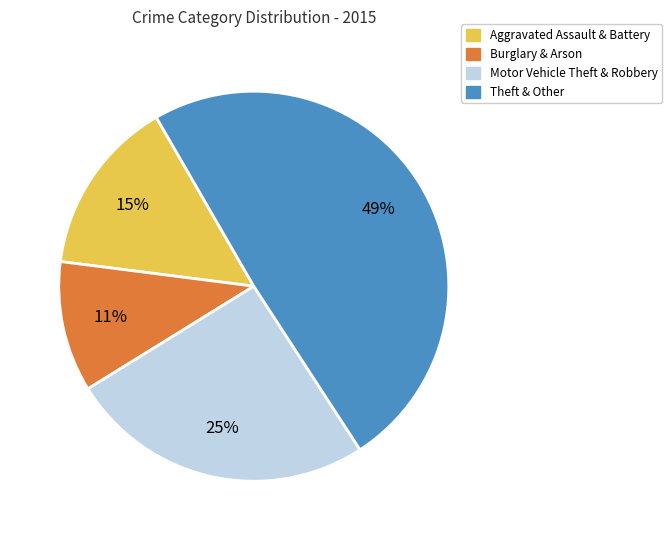

How many slices are in this pie chart?

4